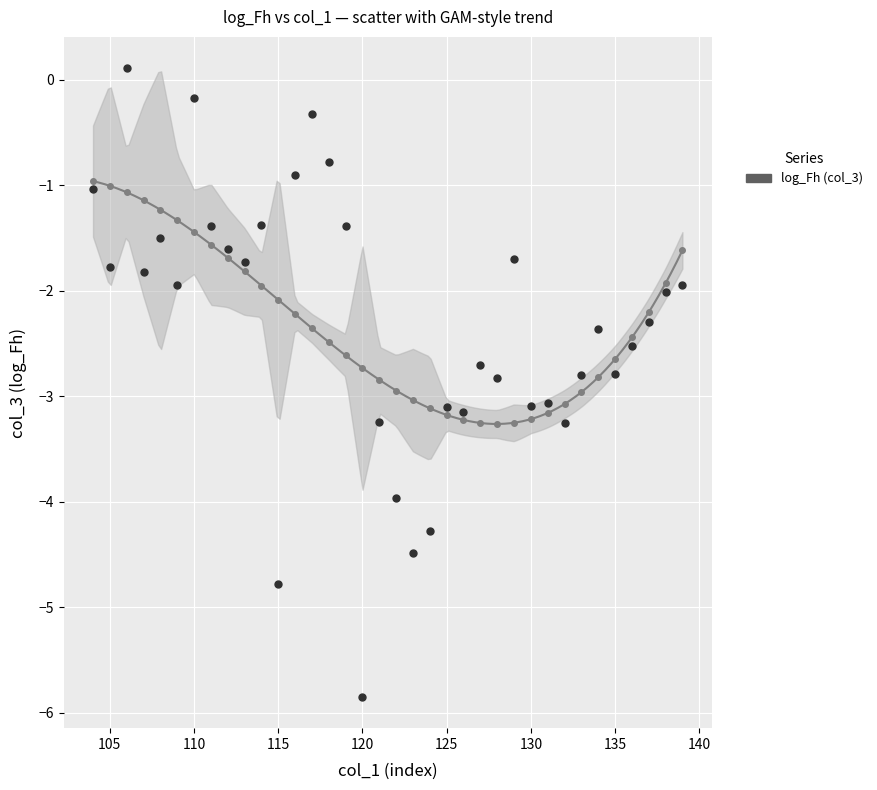

What is the range of X values (max minus min)?

35.0